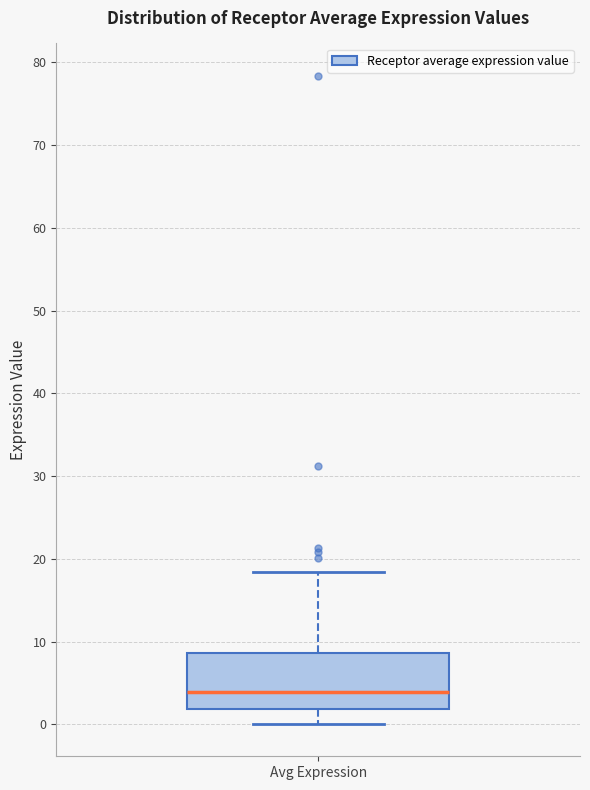

Where is the upper edge of the box for Avg Expression on the y-axis? The values are not printed on the chart, so give them approximately, as read against the axis.

9